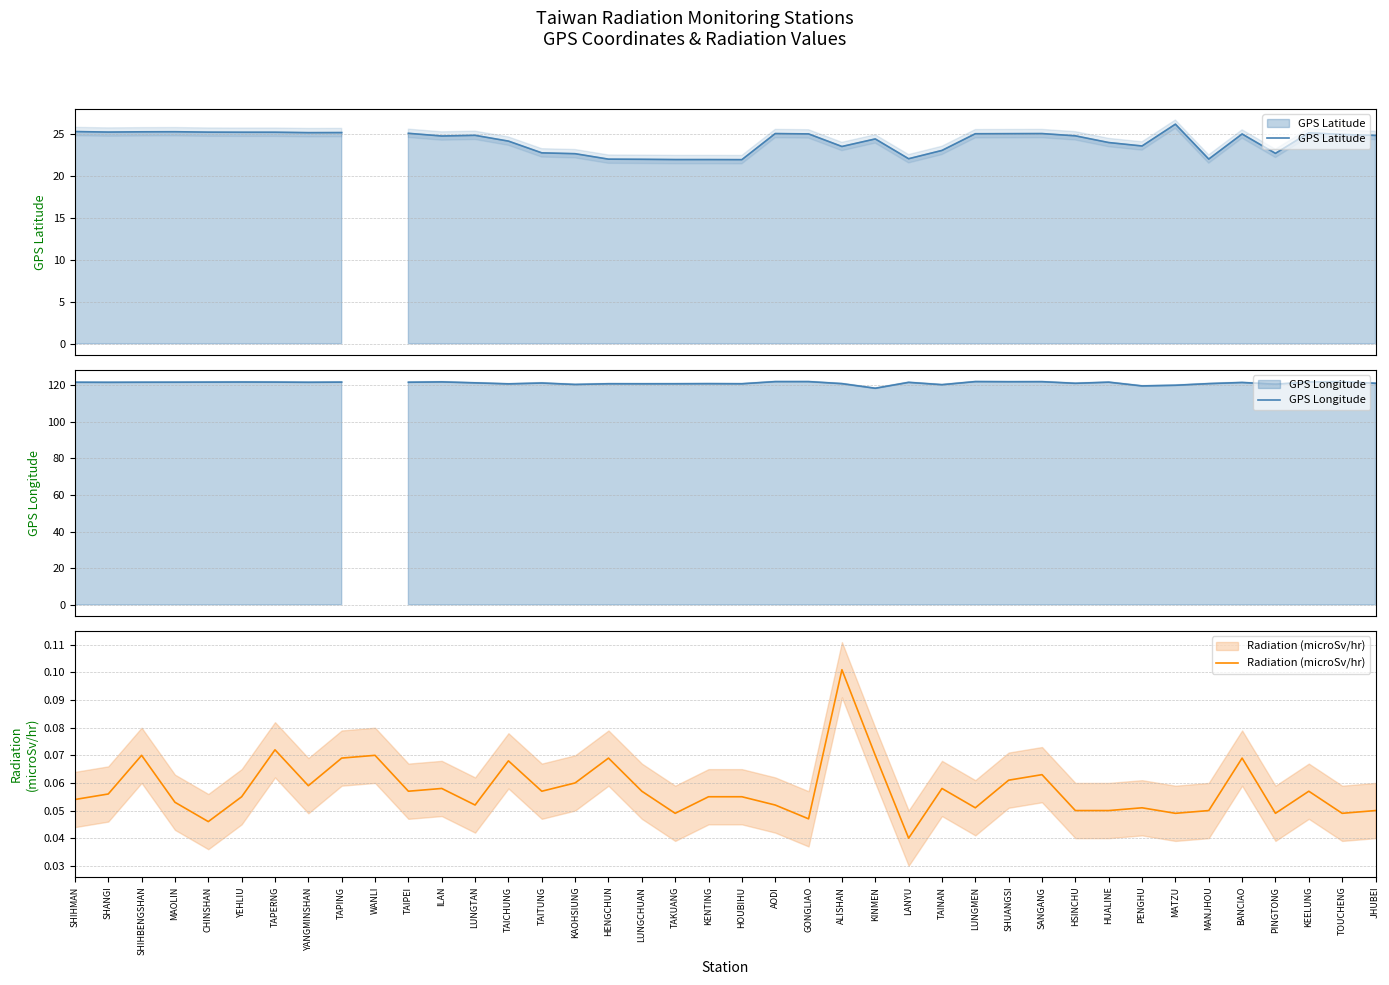

How many lines are shown in the chart?

3